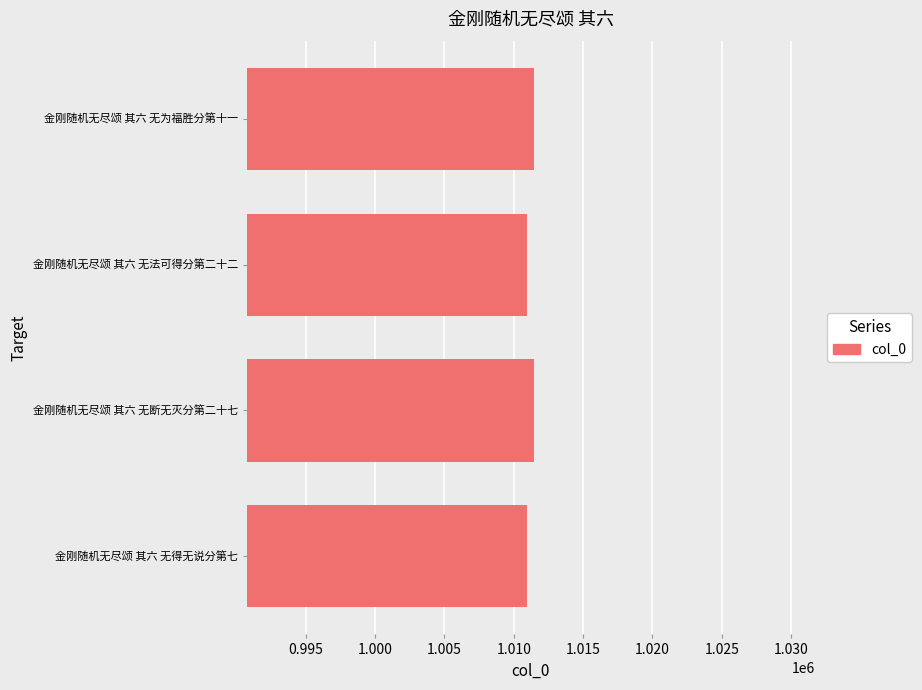

What is the smallest value displayed?

1010972